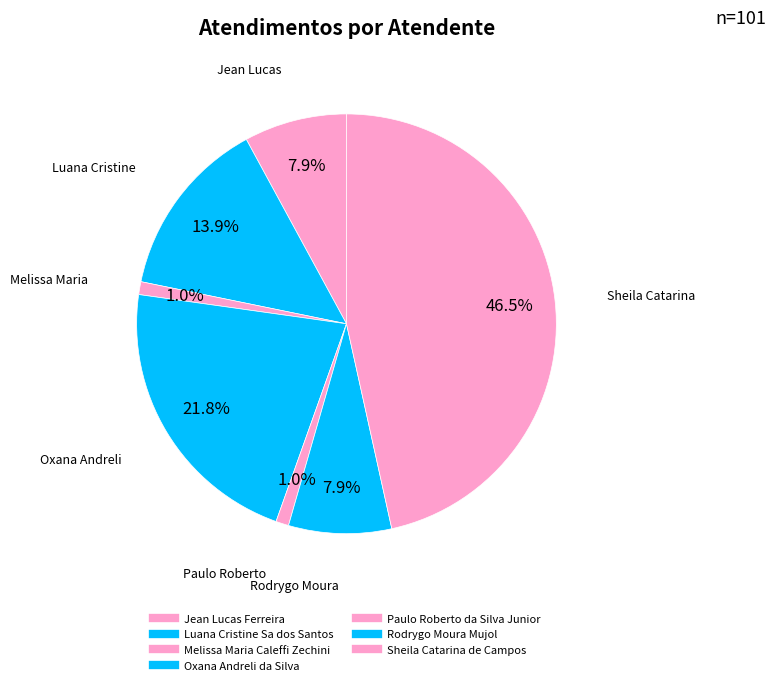

What portion of the pie excludes Jean Lucas Ferreira?

92.1%